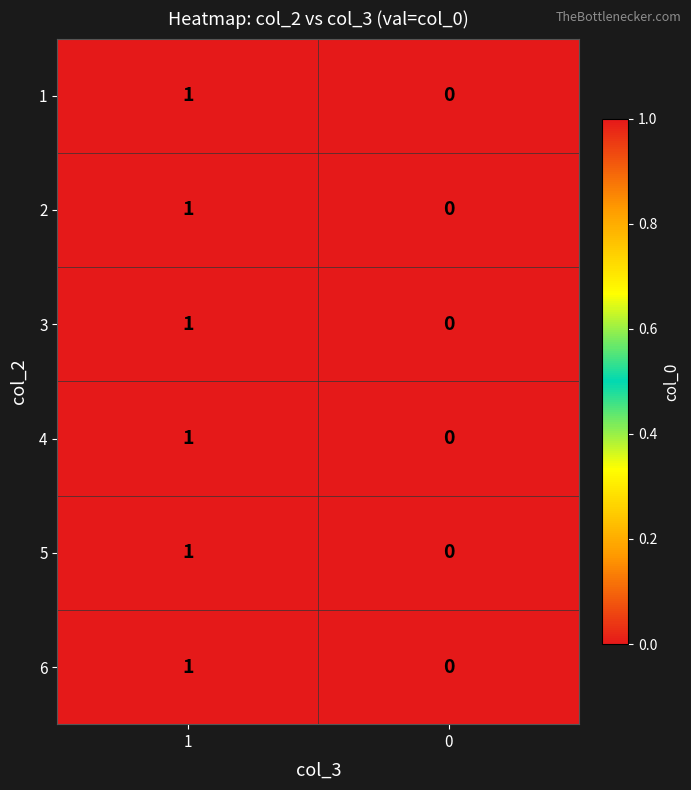

Rank the categories by 5 value from highest to lowest.

1, 0